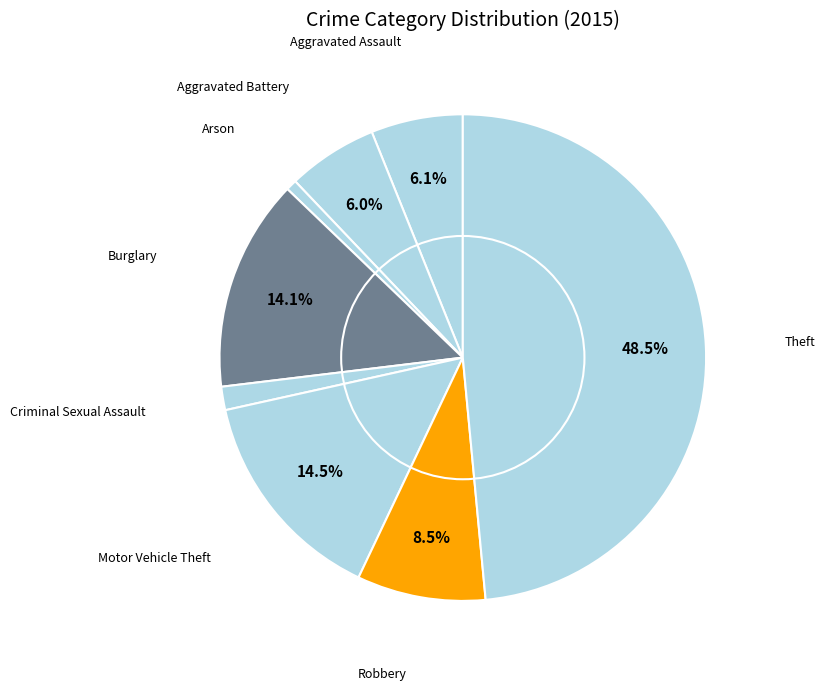

To the nearest percent, what is the average slice percentage?

12%